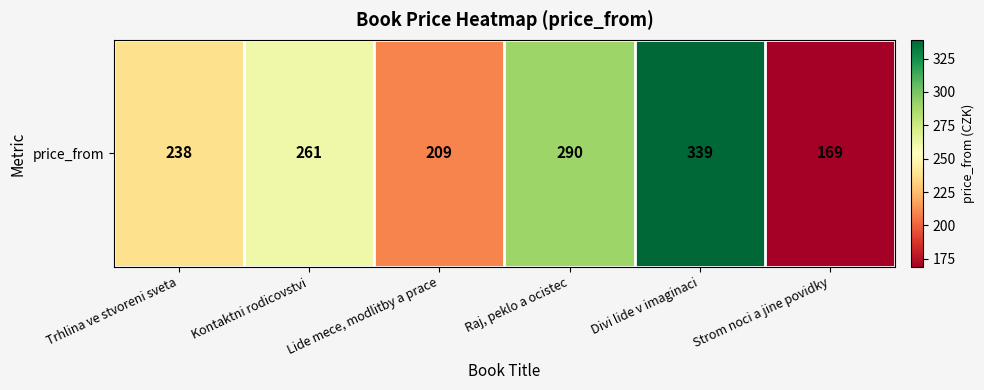

What is the maximum value shown in the chart?

339